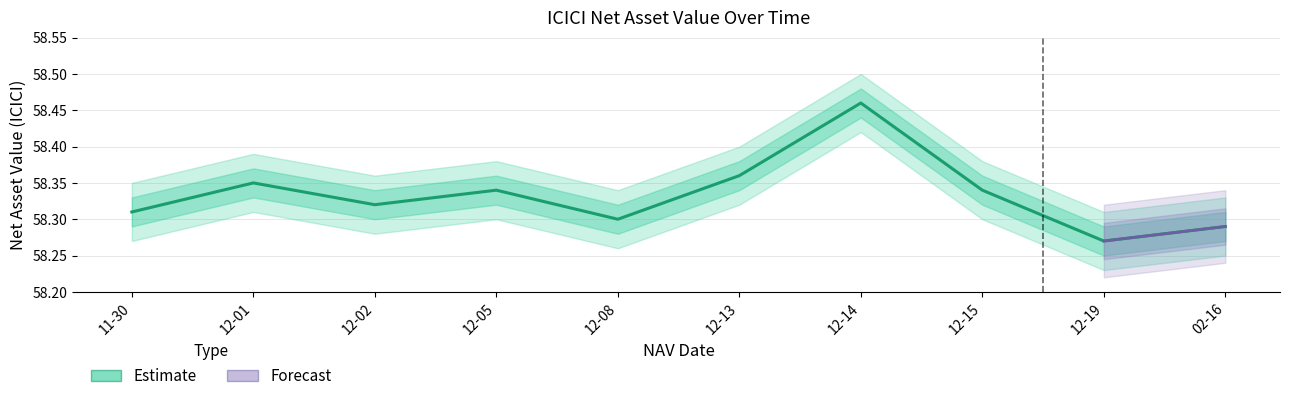

Rank the categories by value from lowest to highest.

12-19, 02-16, 12-08, 11-30, 12-02, 12-05, 12-15, 12-01, 12-13, 12-14